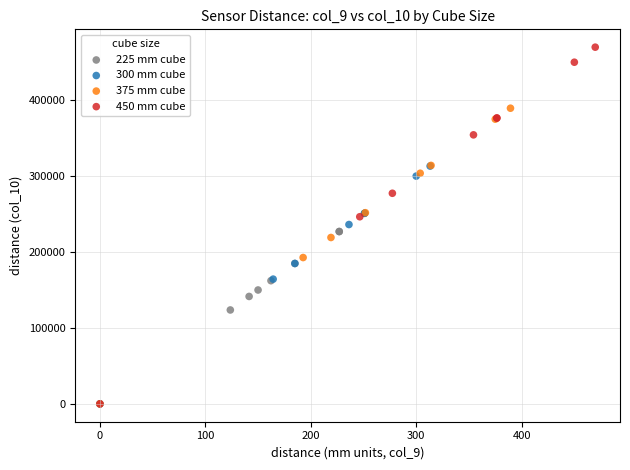

Which series reaches the maximum Y coordinate?

450 mm cube